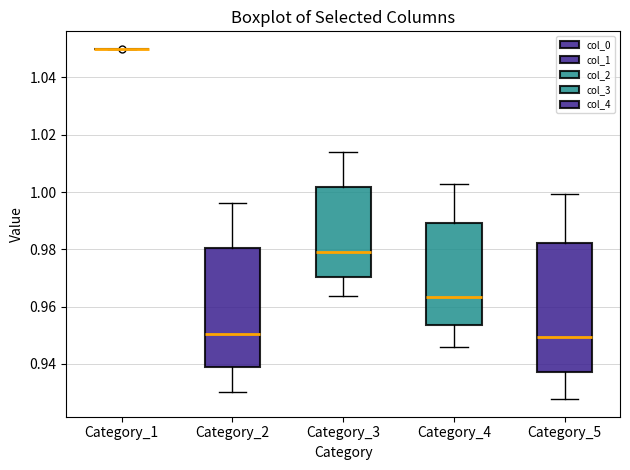

Reading left to right, transcribe this box plot: for each box, give where its median line is, the range the box spans, and where its two whiskers end, as read against the y-axis. The values are not printed on the chart, so give them approximately, as read against the axis.

Category_1: box collapsed to a line at 1.050, whiskers 1.050 to 1.050
Category_2: median 0.950, box 0.938 to 0.980, whiskers 0.930 to 0.996
Category_3: median 0.980, box 0.970 to 1.002, whiskers 0.964 to 1.014
Category_4: median 0.964, box 0.954 to 0.990, whiskers 0.946 to 1.002
Category_5: median 0.950, box 0.938 to 0.982, whiskers 0.928 to 1.000